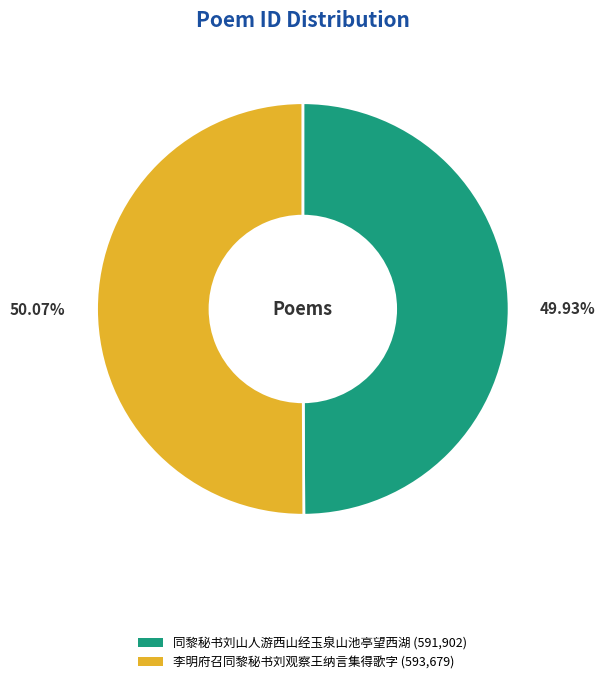

Is the sum of 同黎秘书刘山人游西山经玉泉山池亭望西湖 and 李明府召同黎秘书刘观察王纳言集得歌字 greater than half?

Yes